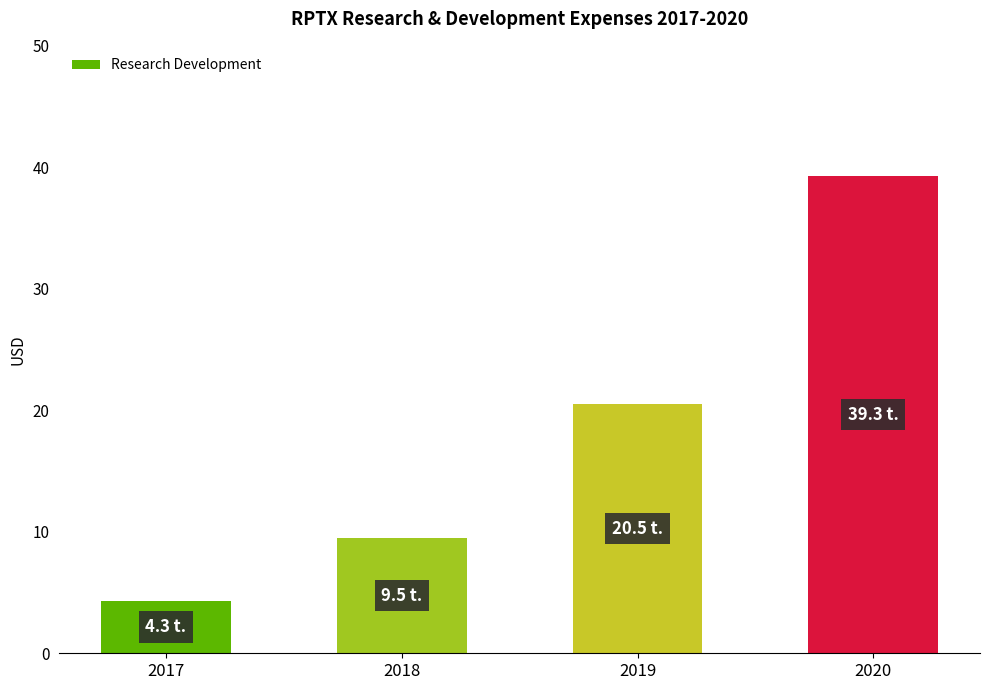

Does the chart contain any negative values?

No